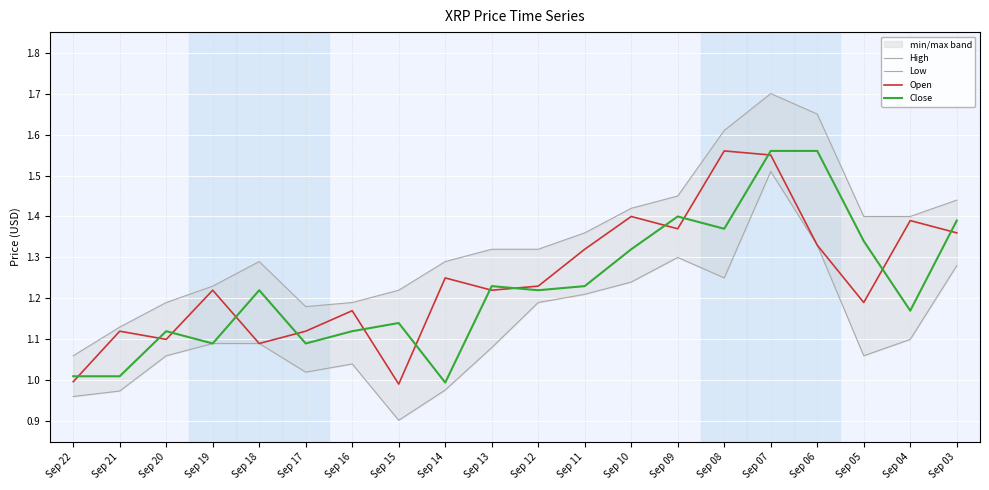

List the labels in order of Close value, largest first.

Sep 07, Sep 06, Sep 09, Sep 03, Sep 08, Sep 05, Sep 10, Sep 13, Sep 11, Sep 18, Sep 12, Sep 04, Sep 15, Sep 20, Sep 16, Sep 19, Sep 17, Sep 22, Sep 21, Sep 14